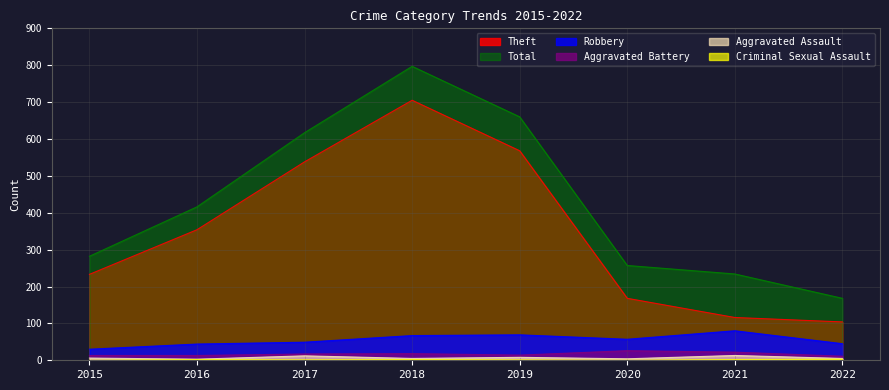

The Aggravated Assault series shows 4 at 2017. True or false?

False